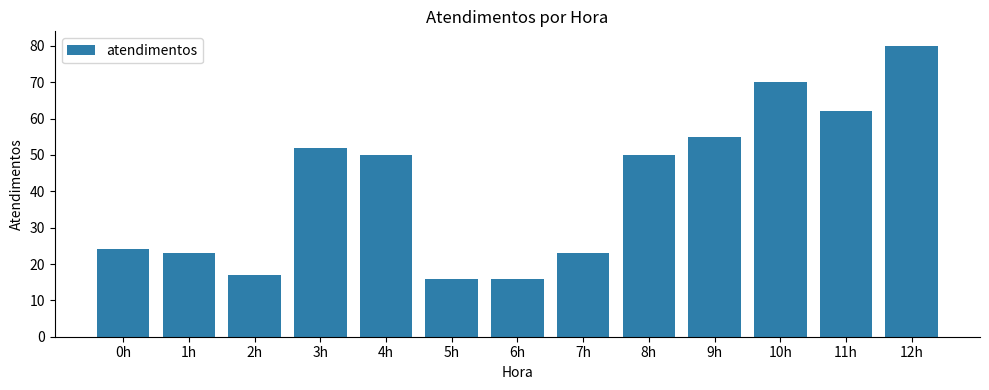

Reading right to left, transcribe all the data shown in this chart.

80	62	70	55	50	23	16	16	50	52	17	23	24